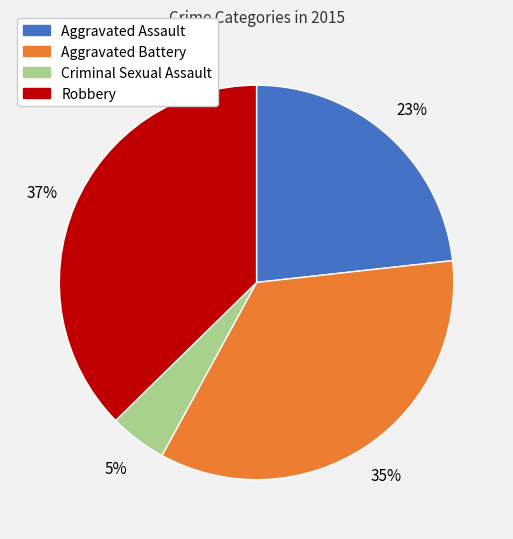

To the nearest percent, what is the combined percentage of Aggravated Battery and Robbery?

72%